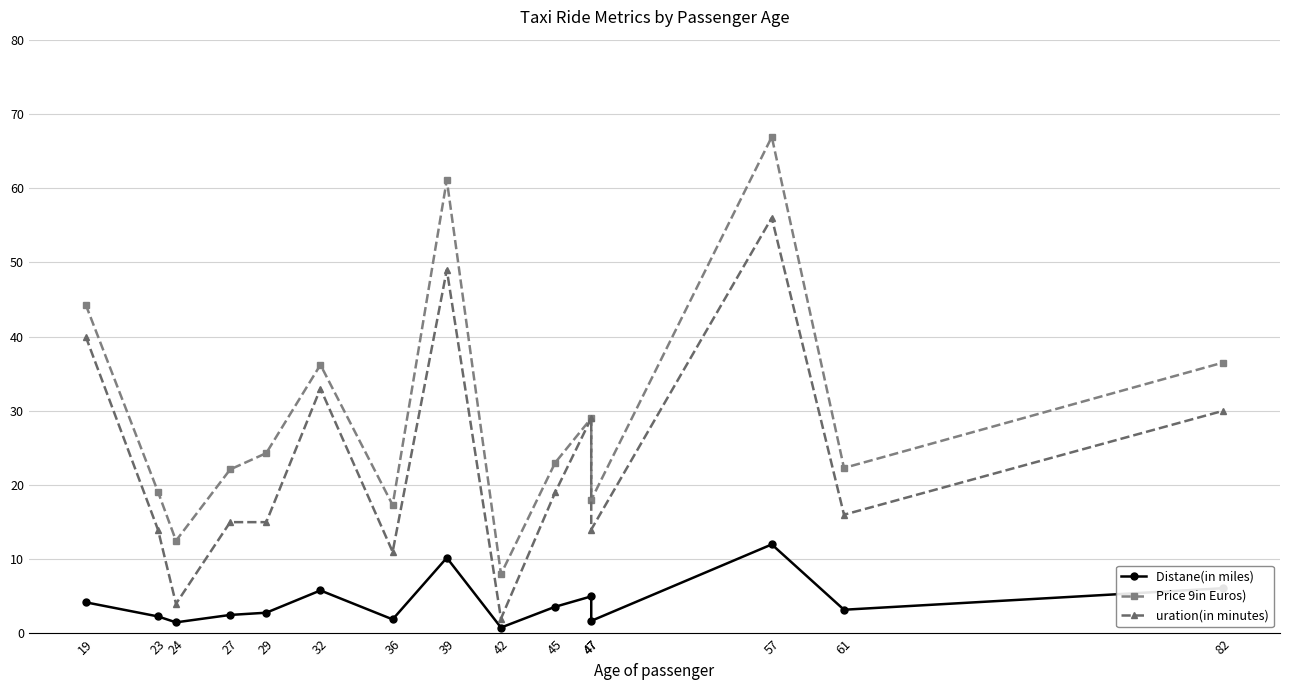

True or false: Price 9in Euros) has more than 2 points higher than both neighbors.

True